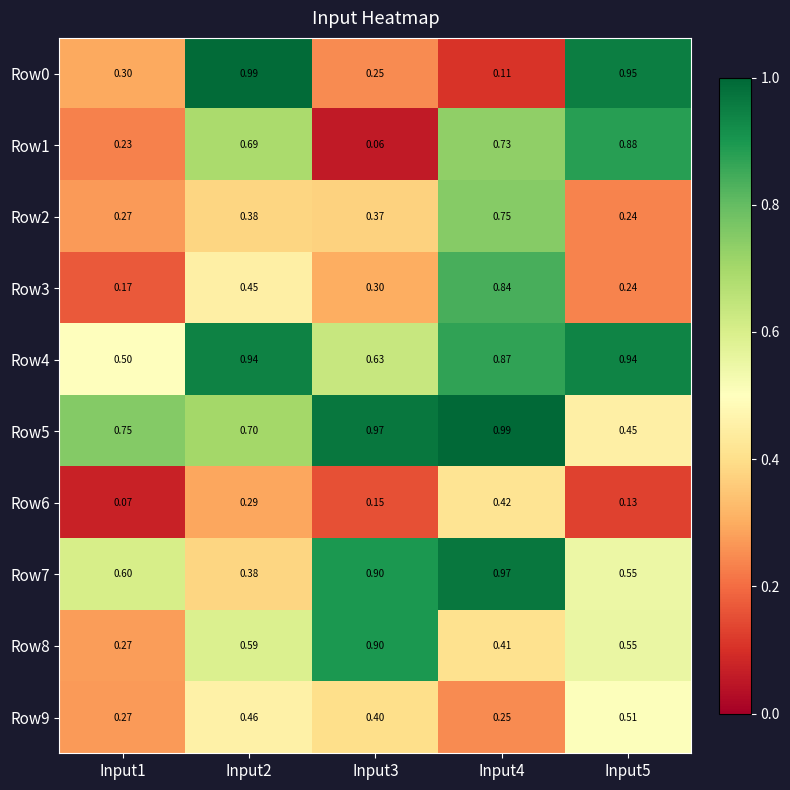

Is the value of Row5 at Input2 greater than the value of Row1 at Input5?

No